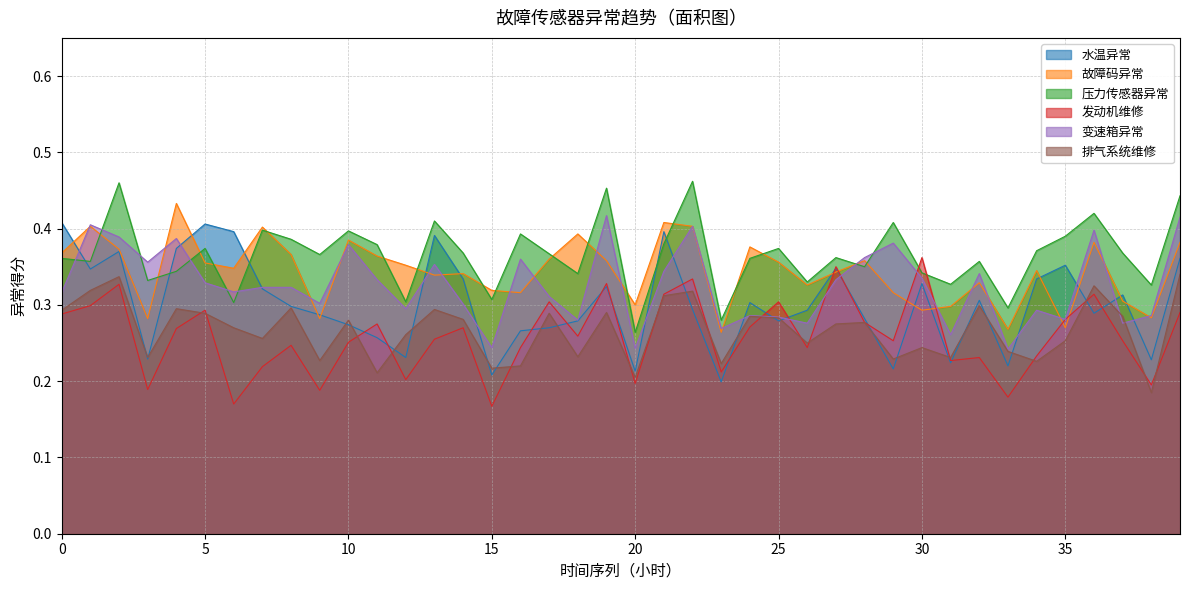

Does the chart display data point markers on the line(s)?

No